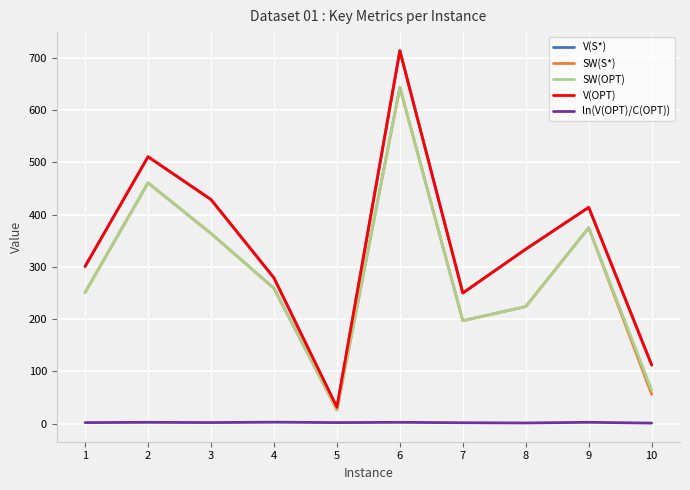

Is this an area chart (filled region under the line)?

No